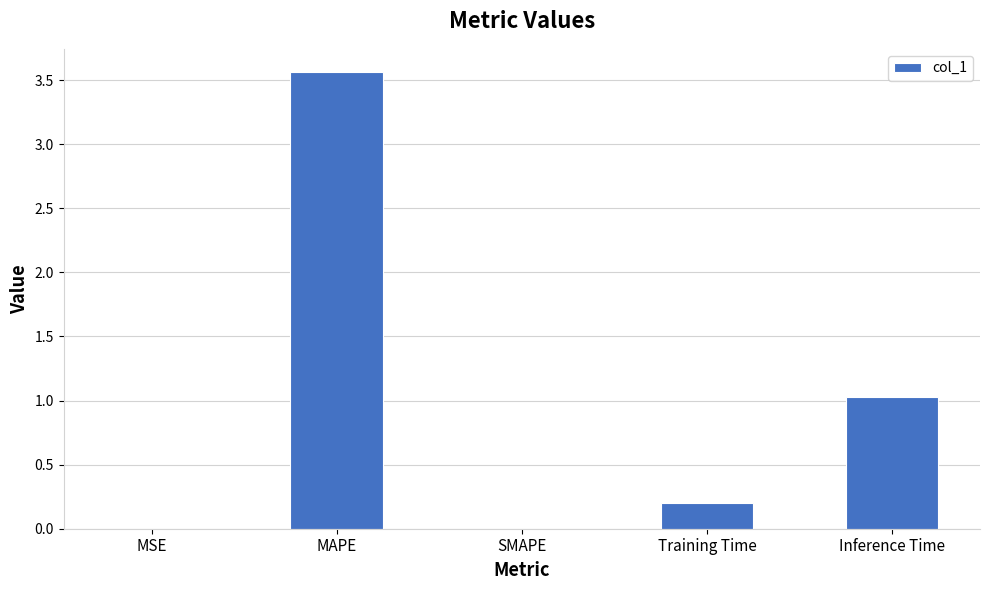

What is the change in value from MSE to Inference Time?

+1.0